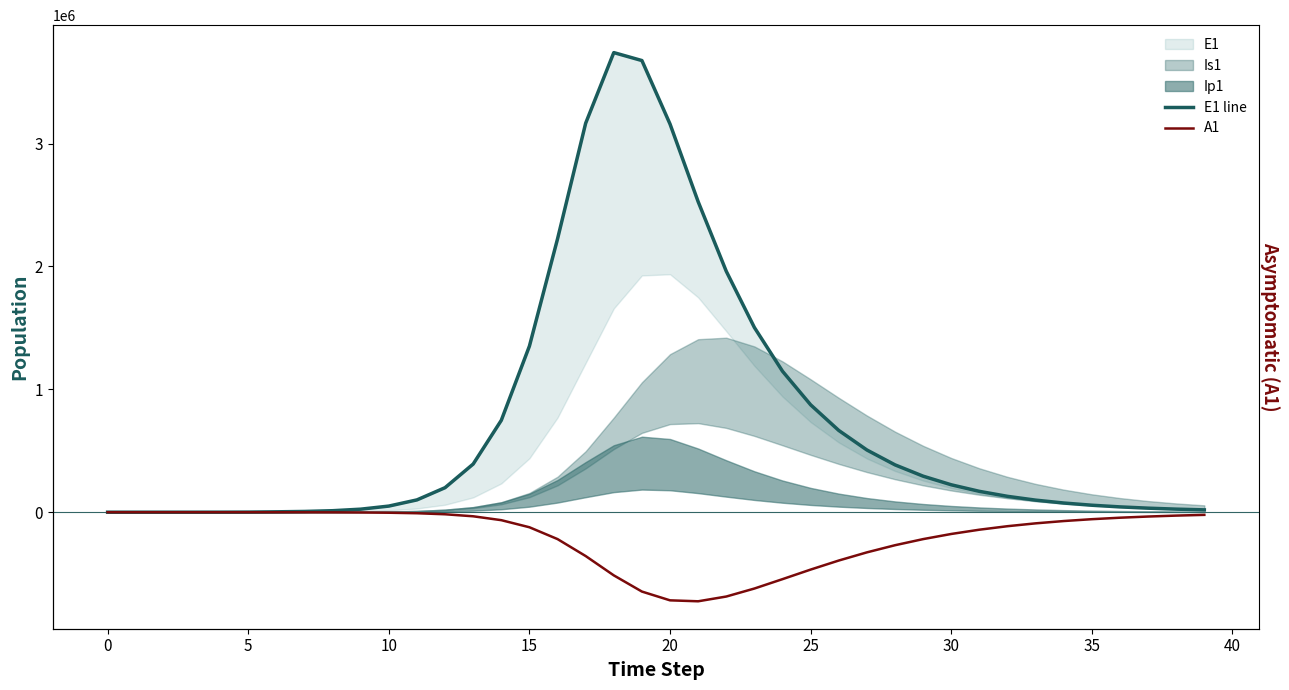

Rank the series by their average value, from highest to lowest.

E1 line, A1